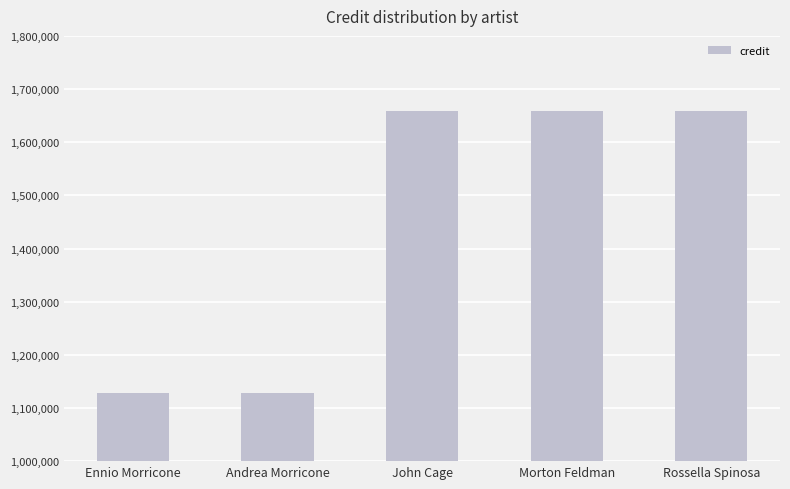

What value does the data have at John Cage, to the nearest 10?

1659540